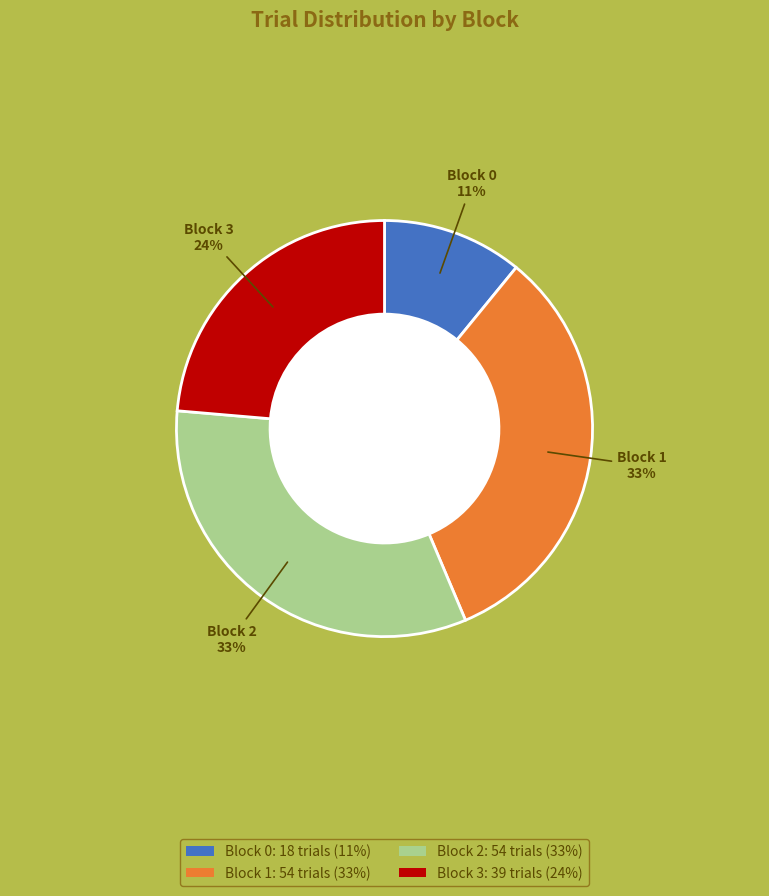

To the nearest percent, what is the difference between the largest and smallest slice percentages?

22%